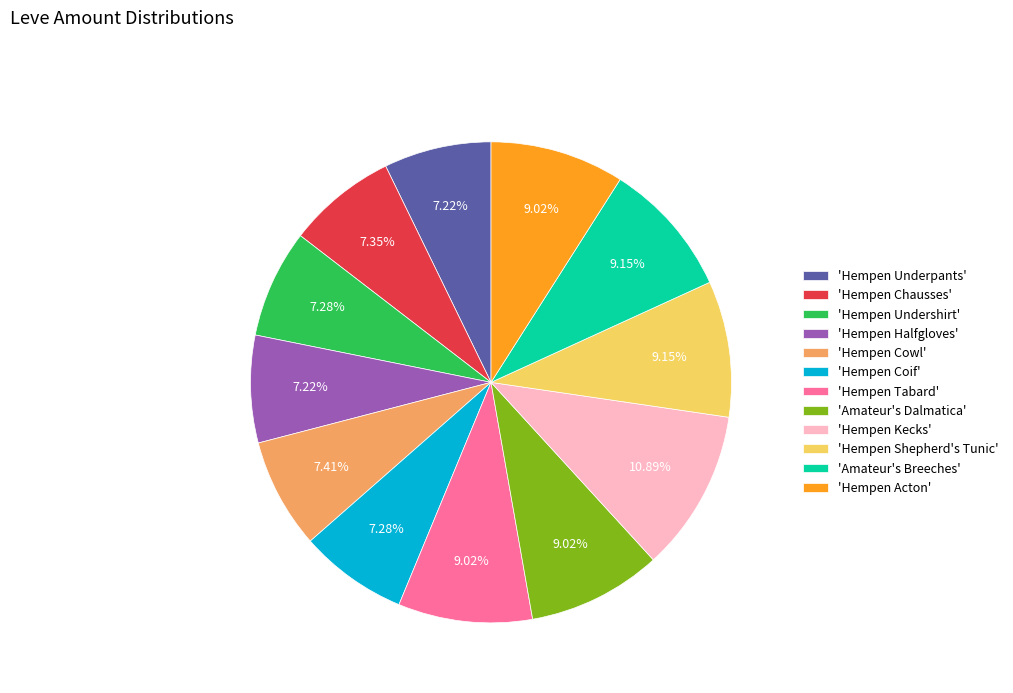

Which has a higher value, 'Amateur's Breeches' or 'Hempen Underpants'?

'Amateur's Breeches'